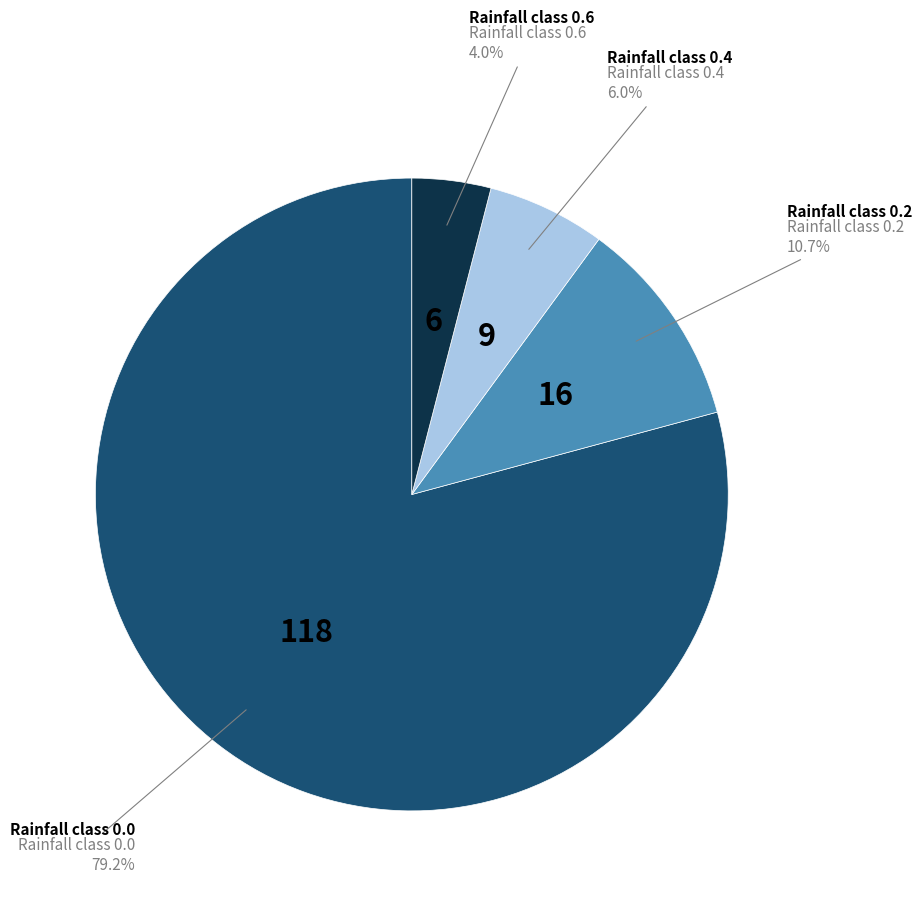

To the nearest percent, what is the average slice percentage?

25%